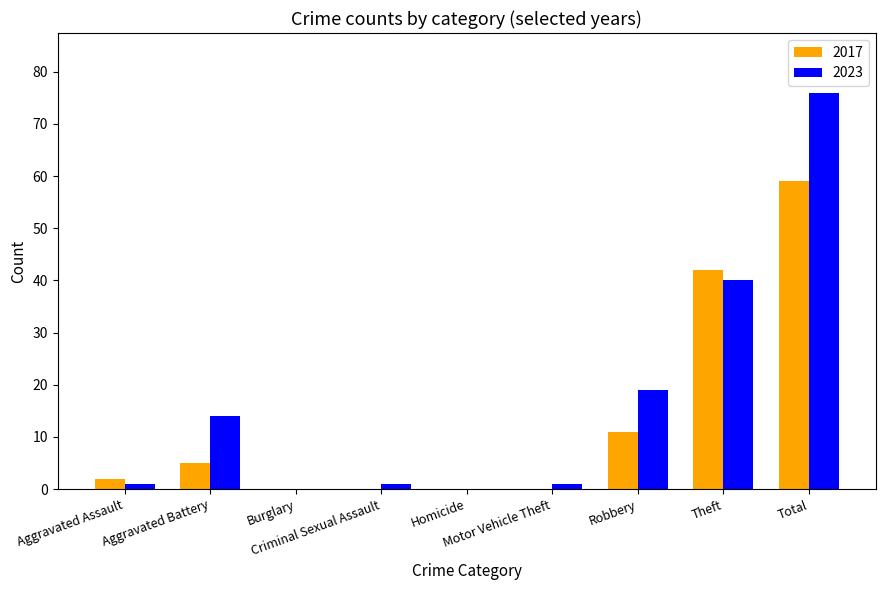

The value of 2023 at Robbery is 29. True or false?

False